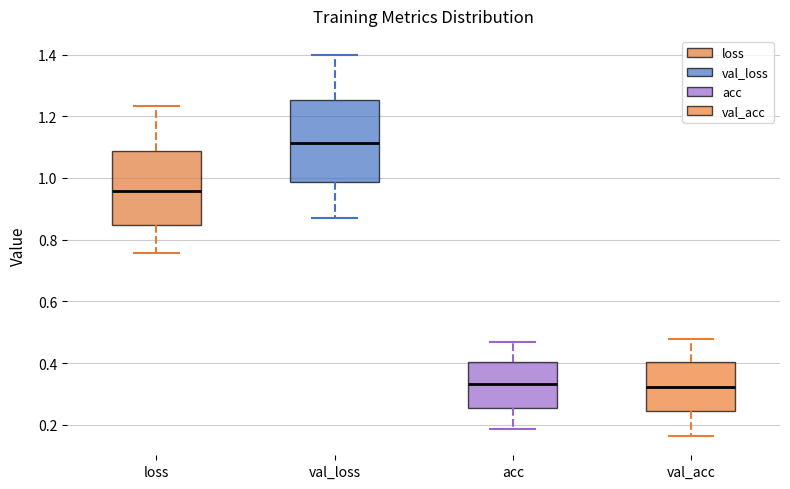

Reading left to right, transcribe this box plot: for each box, give where its median line is, the range the box spans, and where its two whiskers end, as read against the y-axis. The values are not printed on the chart, so give them approximately, as read against the axis.

loss: median 0.96, box 0.84 to 1.08, whiskers 0.76 to 1.24
val_loss: median 1.12, box 0.98 to 1.26, whiskers 0.88 to 1.40
acc: median 0.34, box 0.26 to 0.40, whiskers 0.18 to 0.46
val_acc: median 0.32, box 0.24 to 0.40, whiskers 0.16 to 0.48